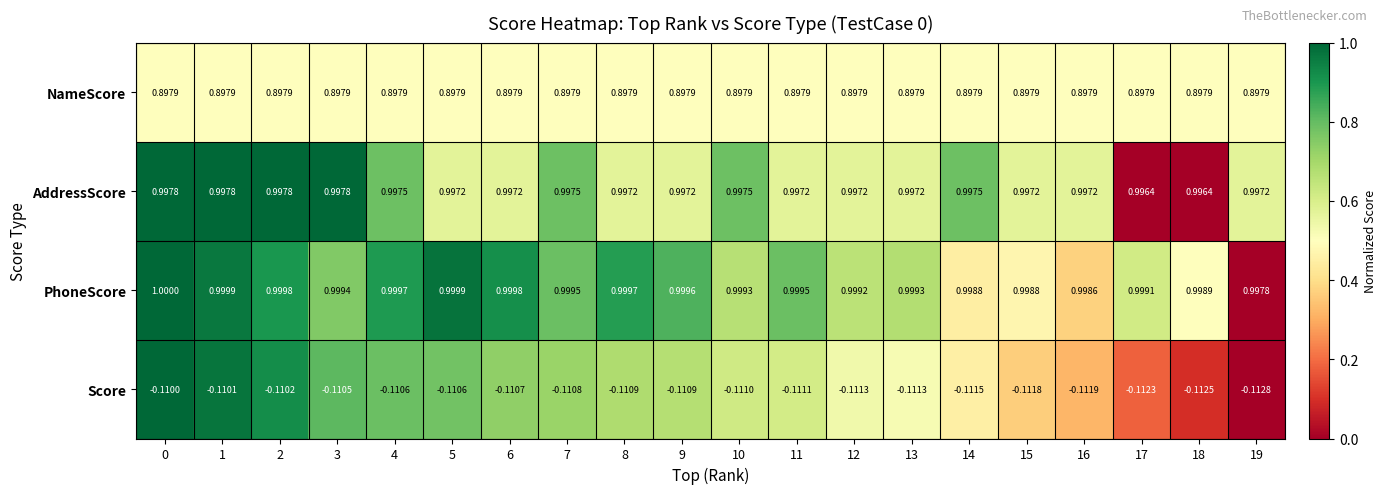

Rank the series by their maximum value, from lowest to highest.

Score, NameScore, AddressScore, PhoneScore